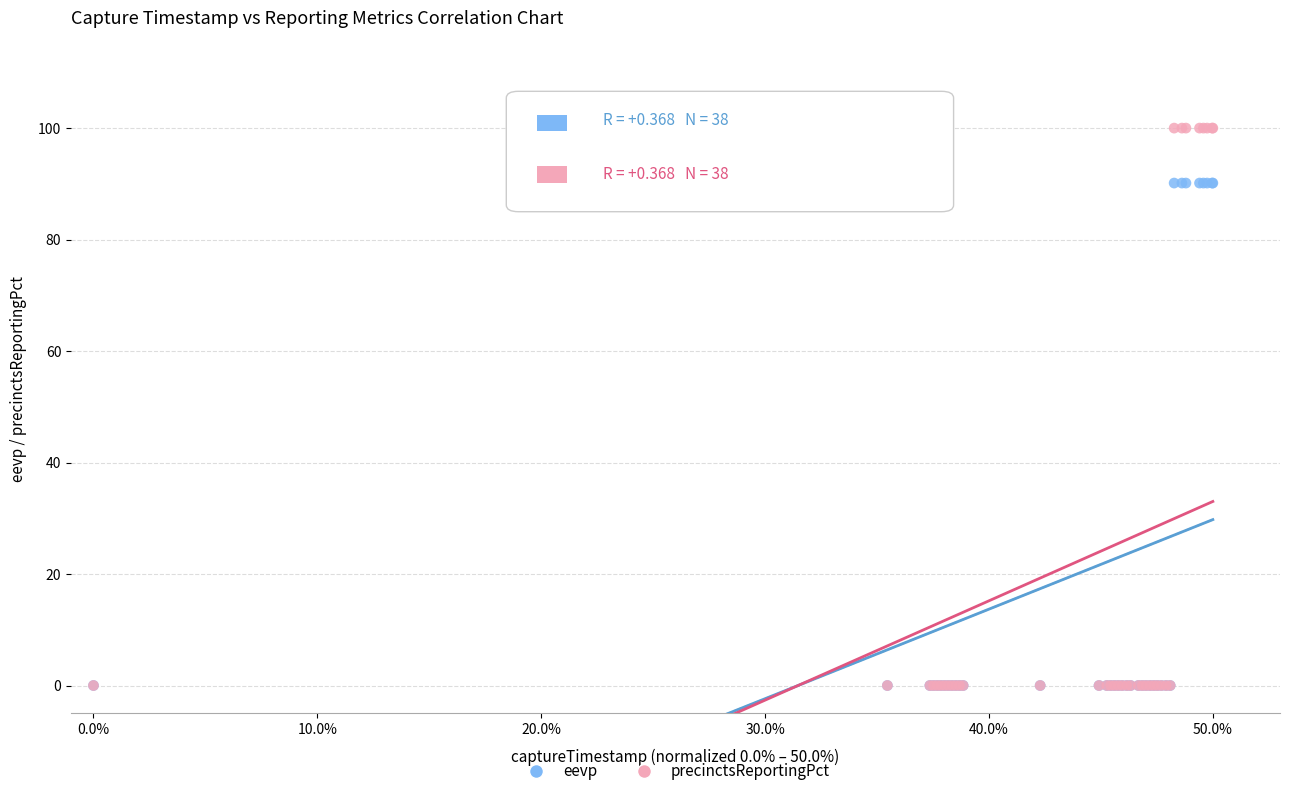

What are all the series names shown in the legend?

eevp, precinctsReportingPct